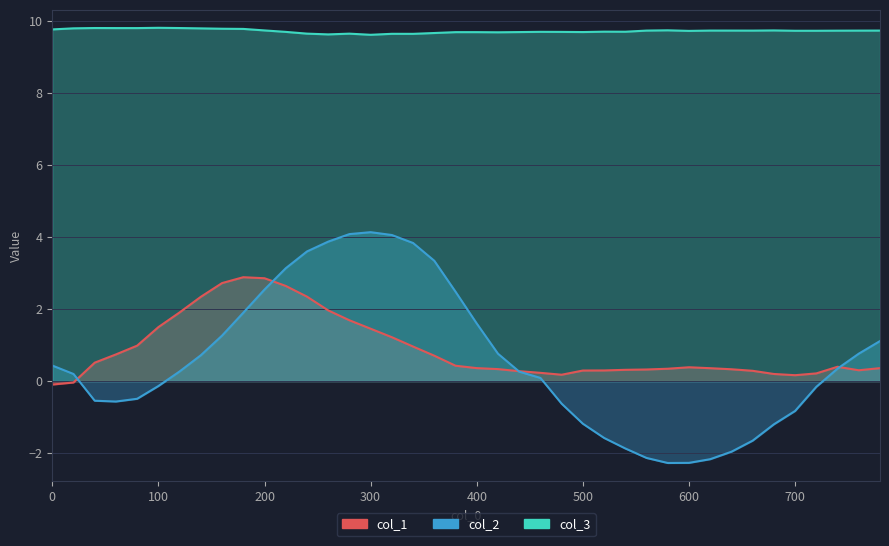

What position from the left is 200?

3